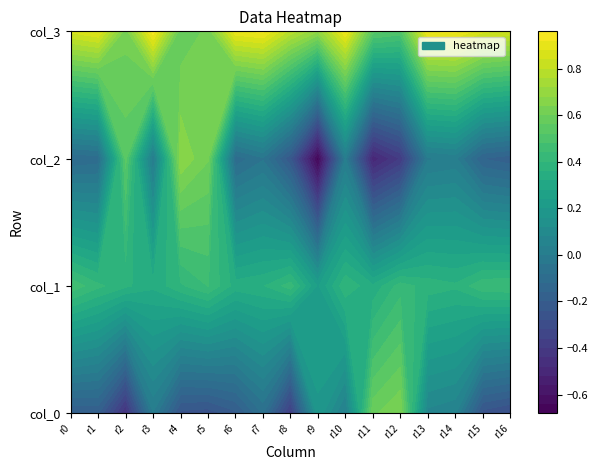

Rank the series by their maximum value, from highest to lowest.

col_3, col_2, col_0, col_1